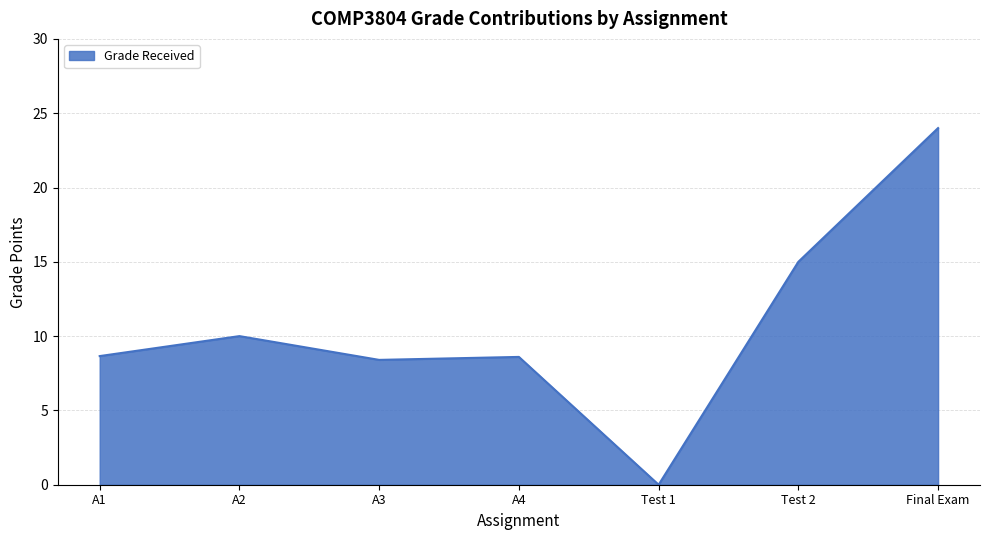

Which label corresponds to the smallest value in the chart?

Test 1